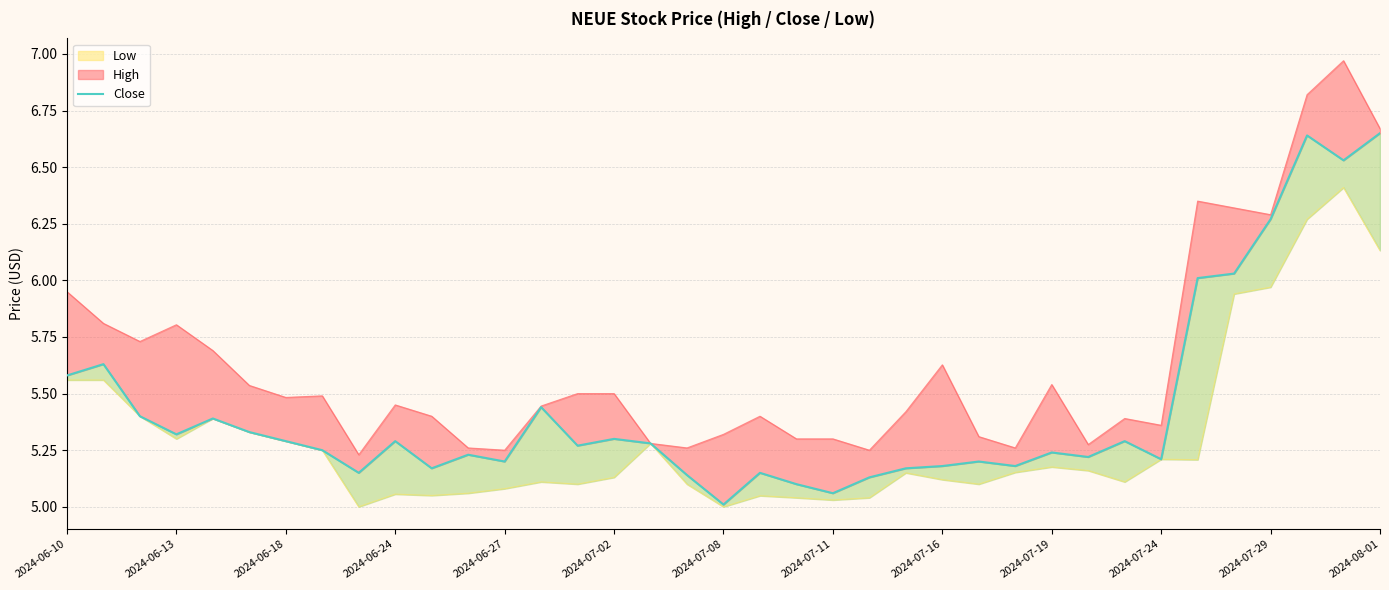

Between 2024-07-16 and 2024-07-24, which is larger?

2024-07-24